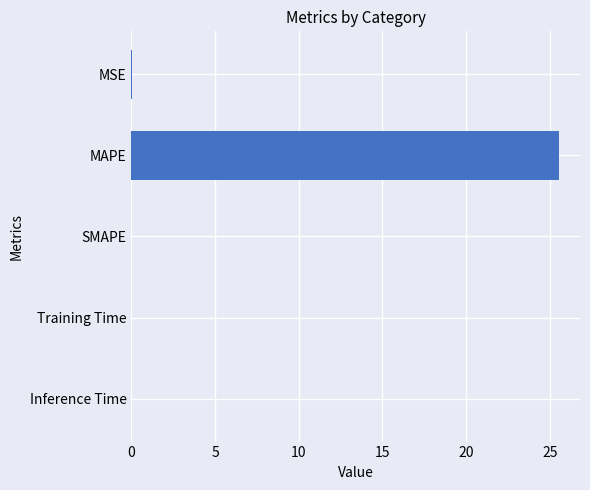

The chart shows a value of 0.0 at Training Time. True or false?

True